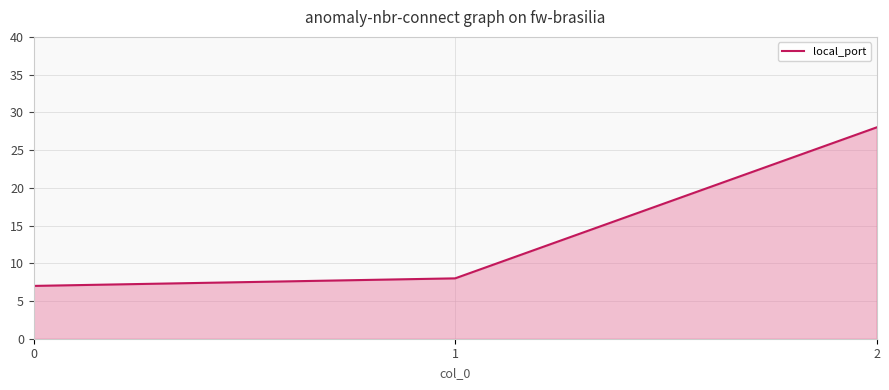

What is the approximate value at 0, to the nearest 10?

10